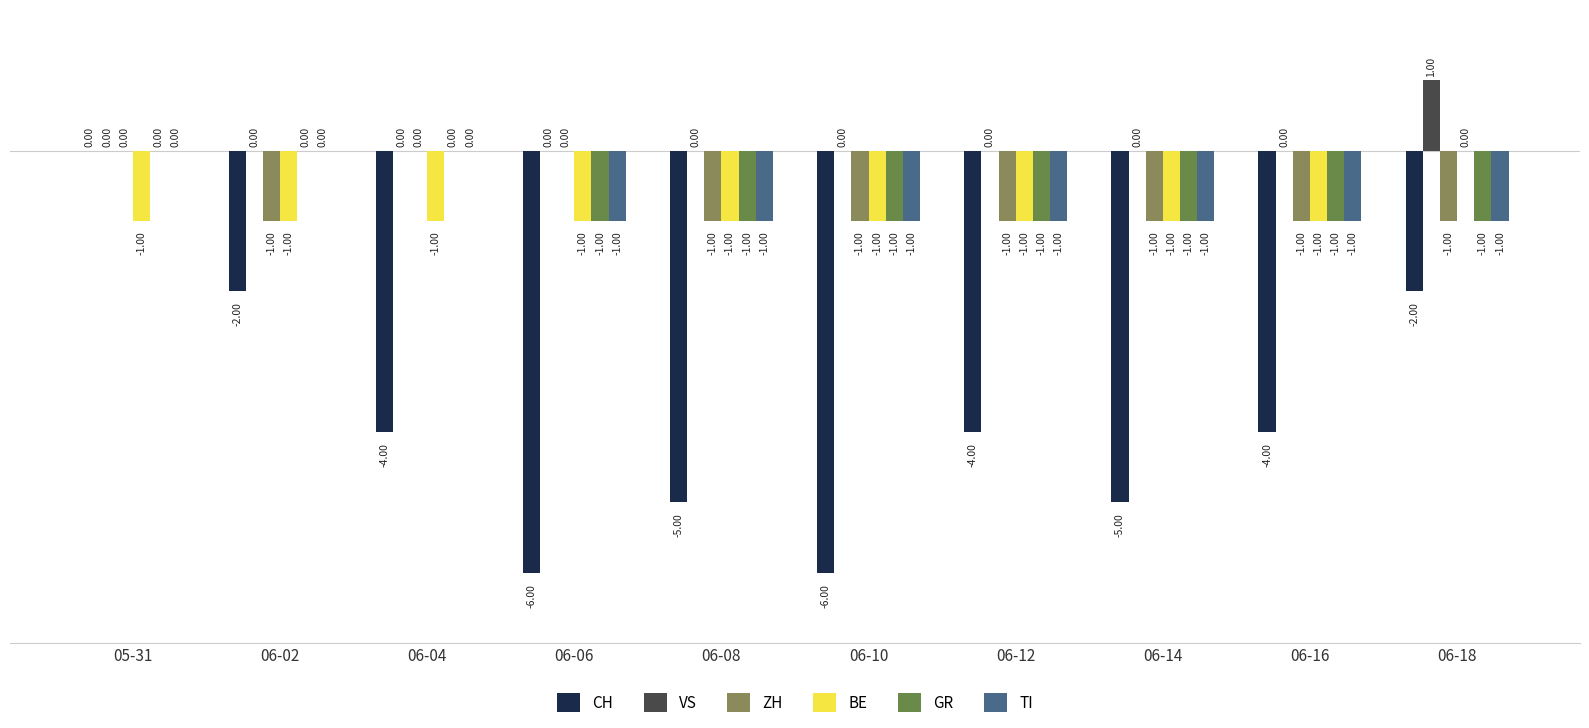

Between 06-16 and 06-08, which is larger?

06-16